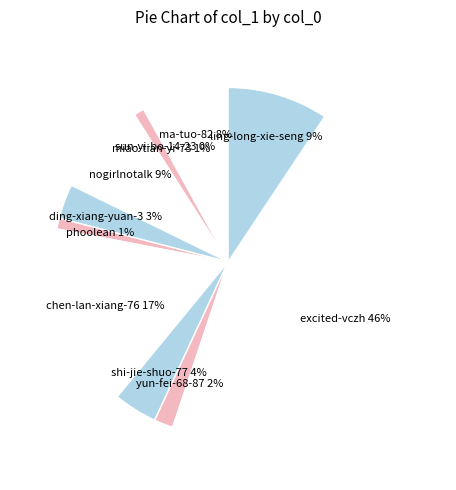

Which category has the biggest portion of the pie?

excited-vczh